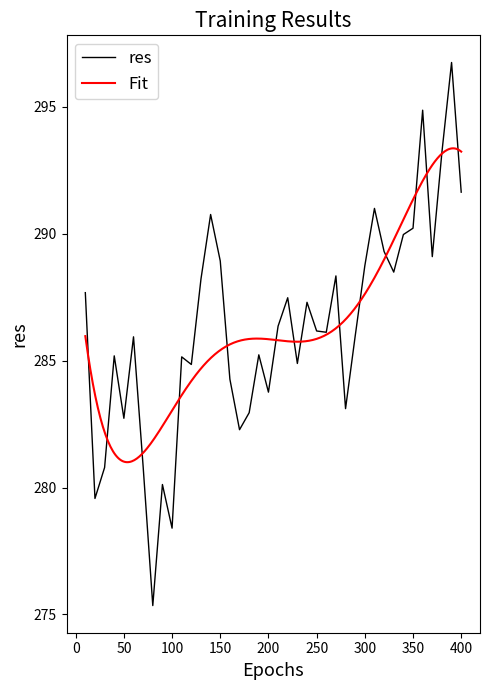

At which label is the value closest to 286?

290